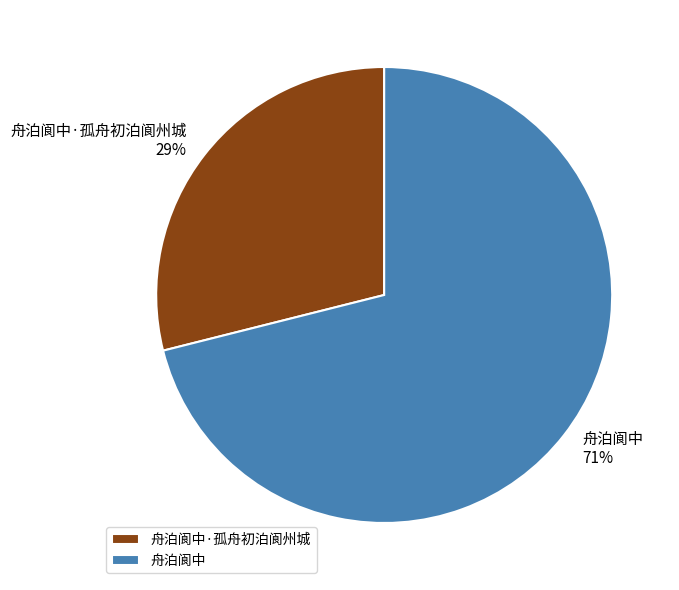

Combined, do 舟泊阆中·孤舟初泊阆州城 and 舟泊阆中 account for over 50%?

Yes